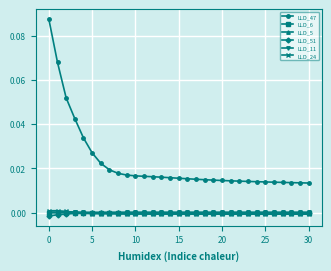

Which series has the largest range (max minus min)?

LLD_47